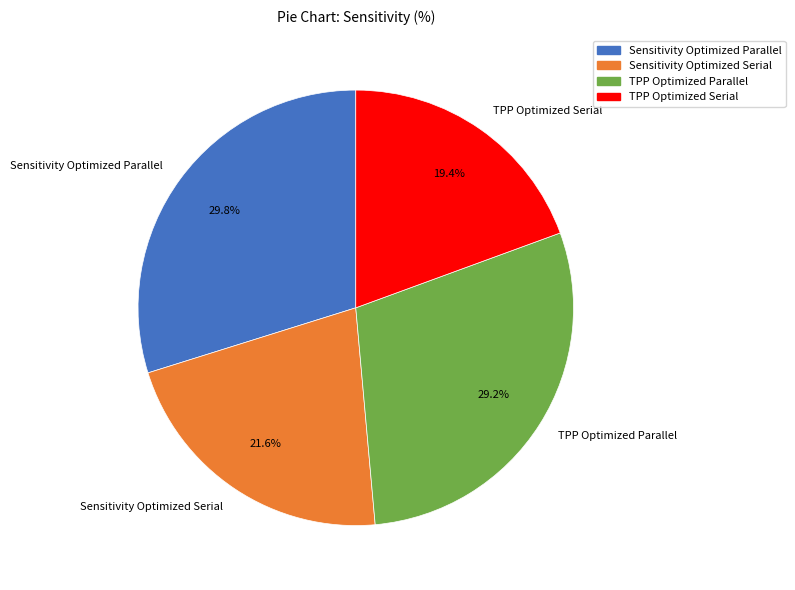

To the nearest percent, what is the difference between the TPP Optimized Serial and Sensitivity Optimized Serial slice percentages?

2%